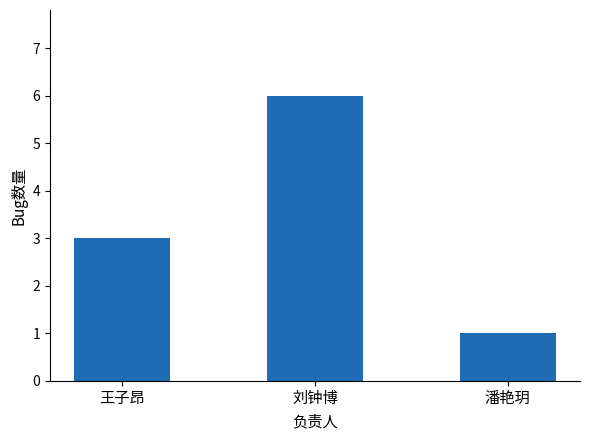

Approximately how many times larger is the value at 刘钟博 compared to 潘艳玥?

6.0